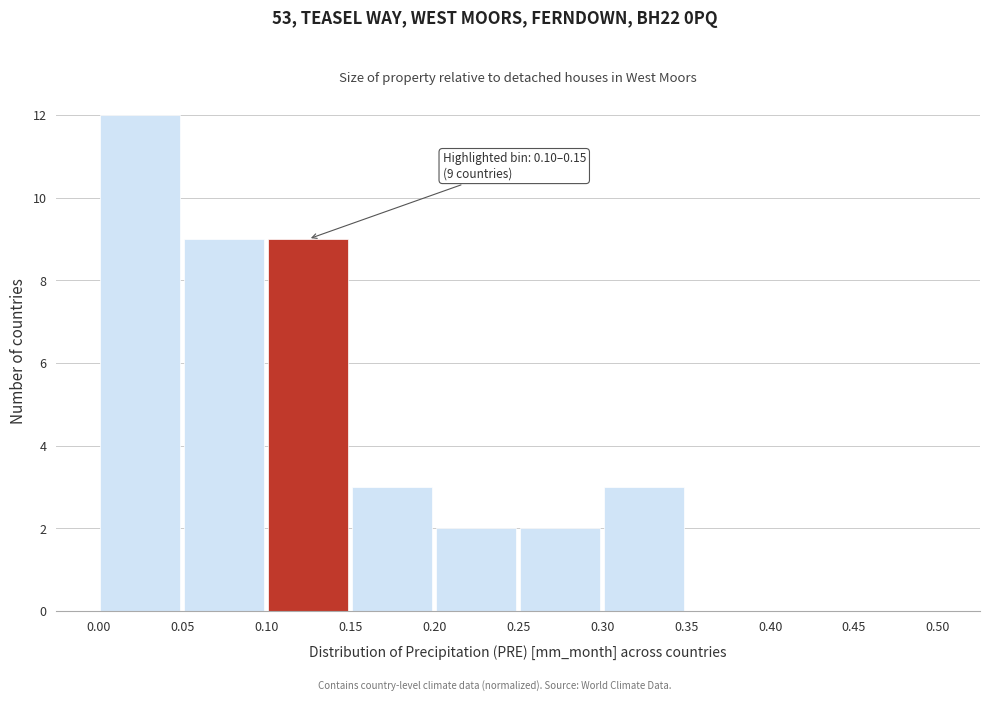

Which range on the x-axis has the tallest bar?

0.00 to 0.05